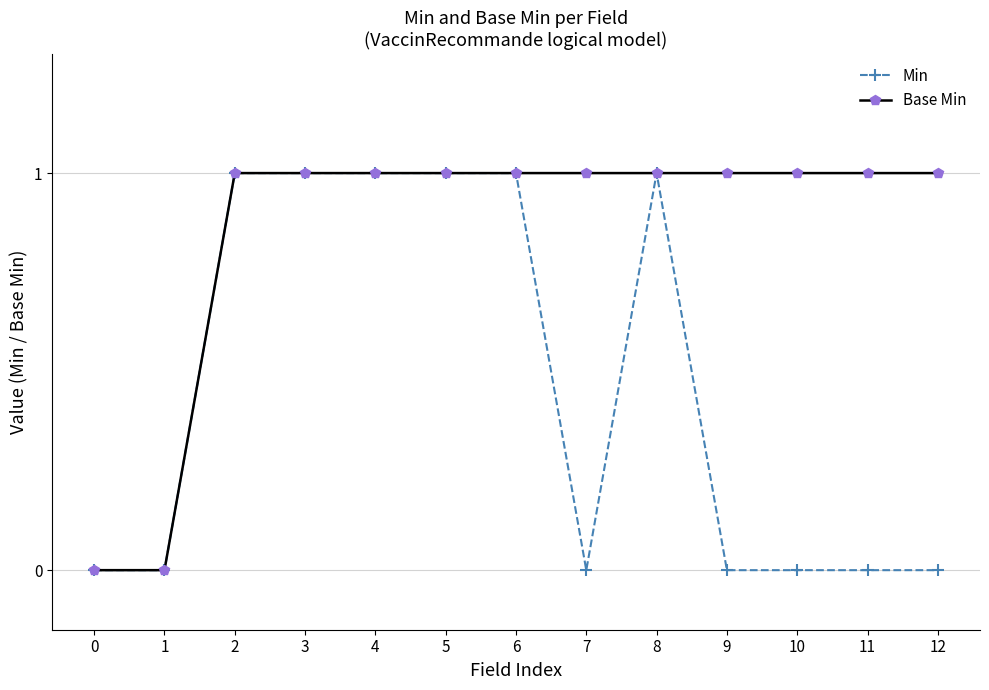

What are all the series names shown in the legend?

Min, Base Min